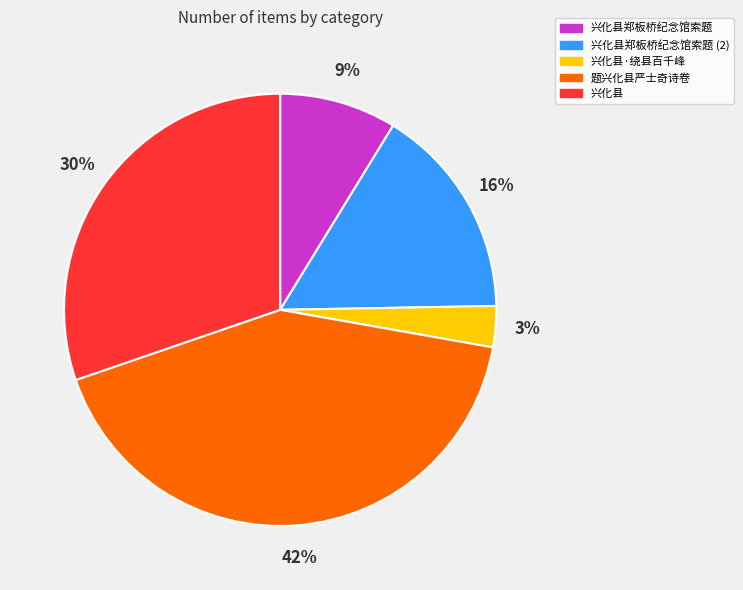

Between 题兴化县严士奇诗卷 and 兴化县郑板桥纪念馆索题 (2), which is larger?

题兴化县严士奇诗卷